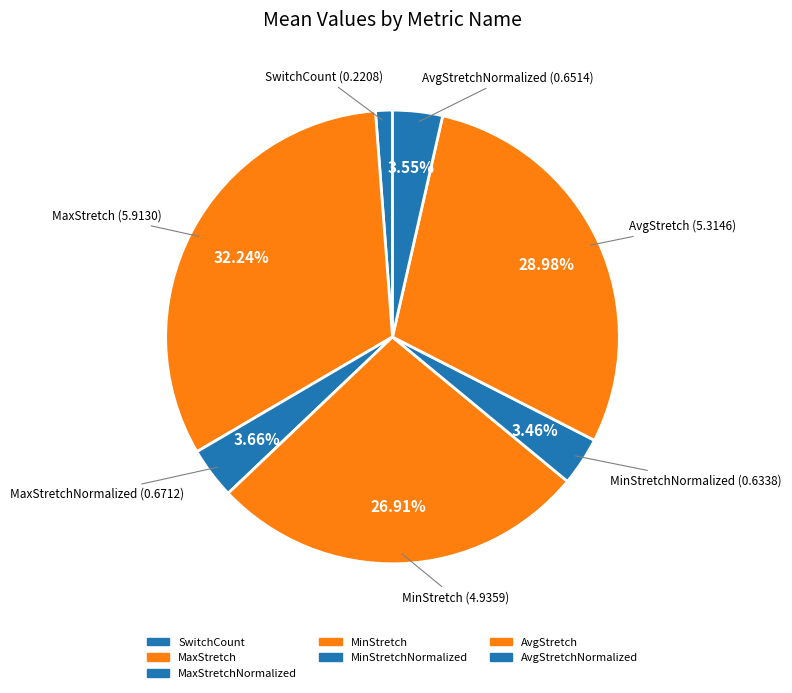

The MaxStretch slice represents 32% of the pie. True or false?

True